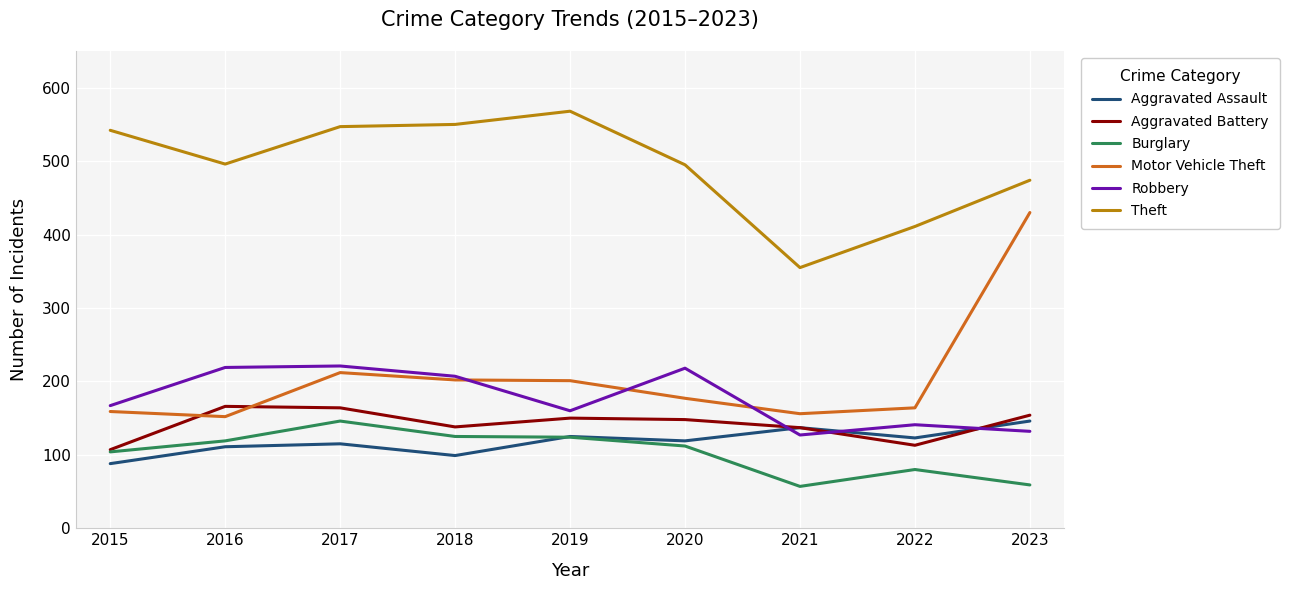

True or false: Motor Vehicle Theft and Aggravated Assault cross at least once.

False